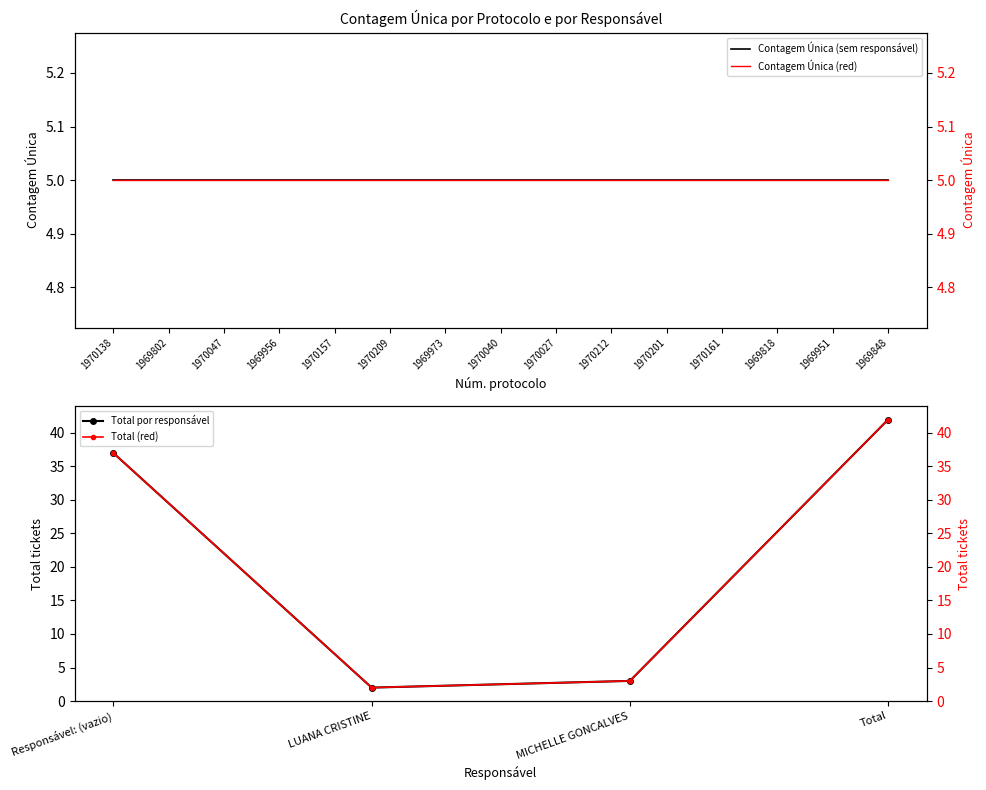

At which label is Total por responsável closest to 22?

Responsável: (vazio)